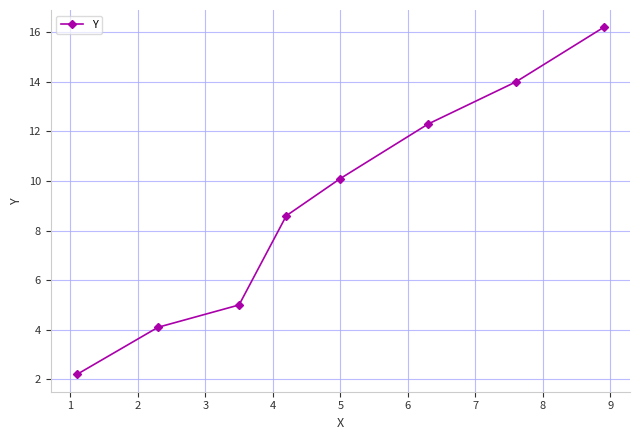

True or false: the data has more than 1 interior local peaks.

False